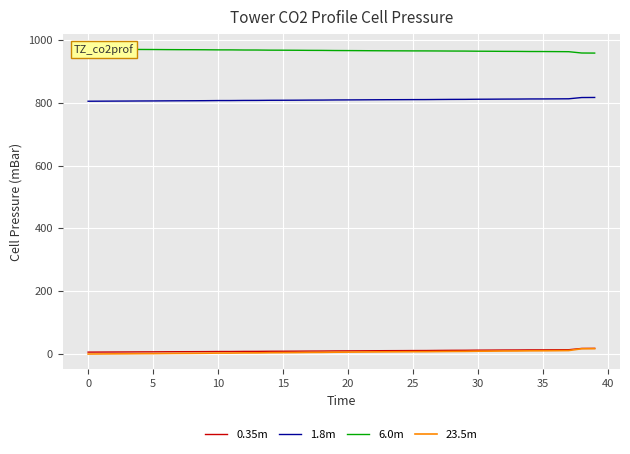

What is the minimum value for 1.8m?

804.7